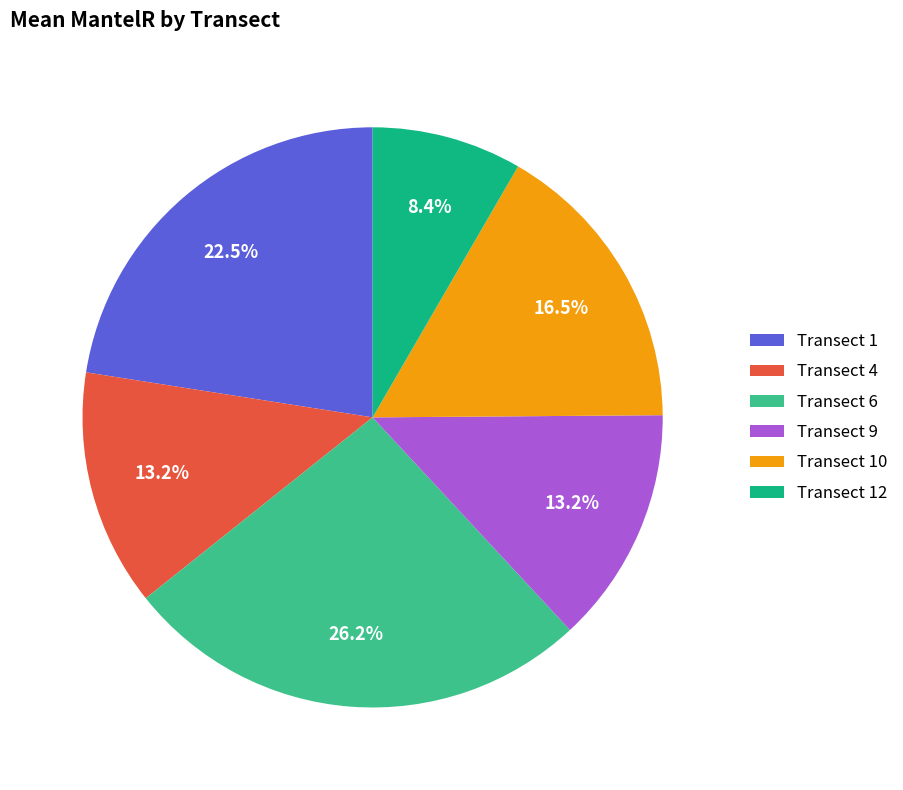

Which slice is the largest?

Transect 6